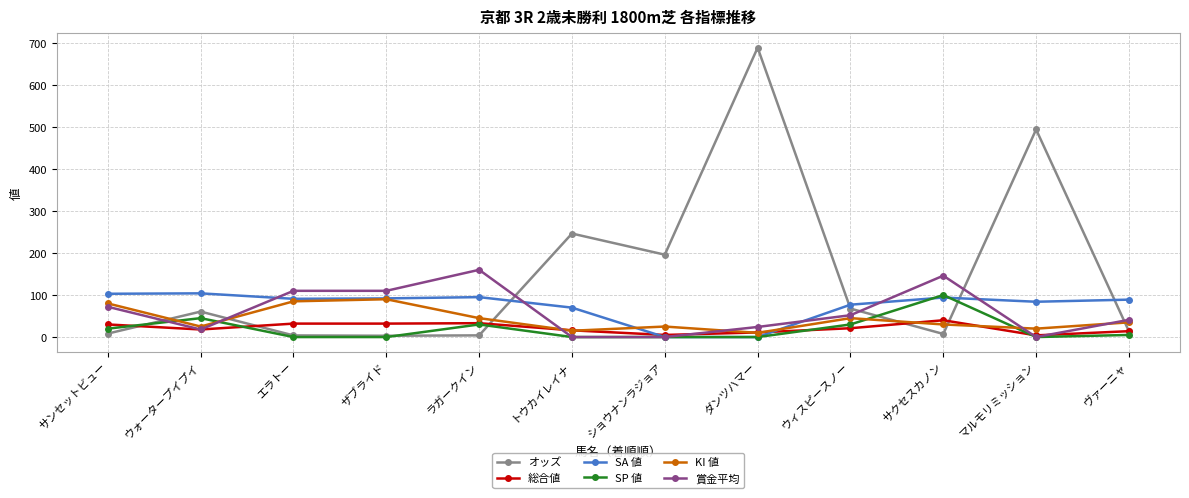

Where is the first local minimum for KI 値?

ウォータープイプイ